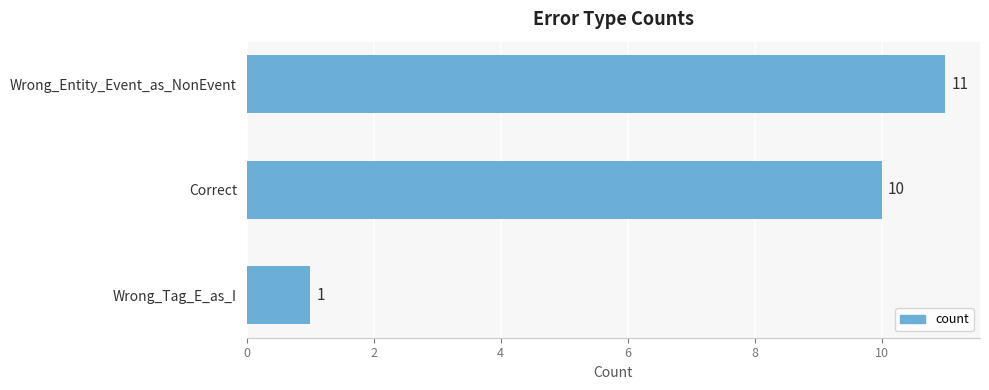

What is the difference between the second highest and minimum values?

9